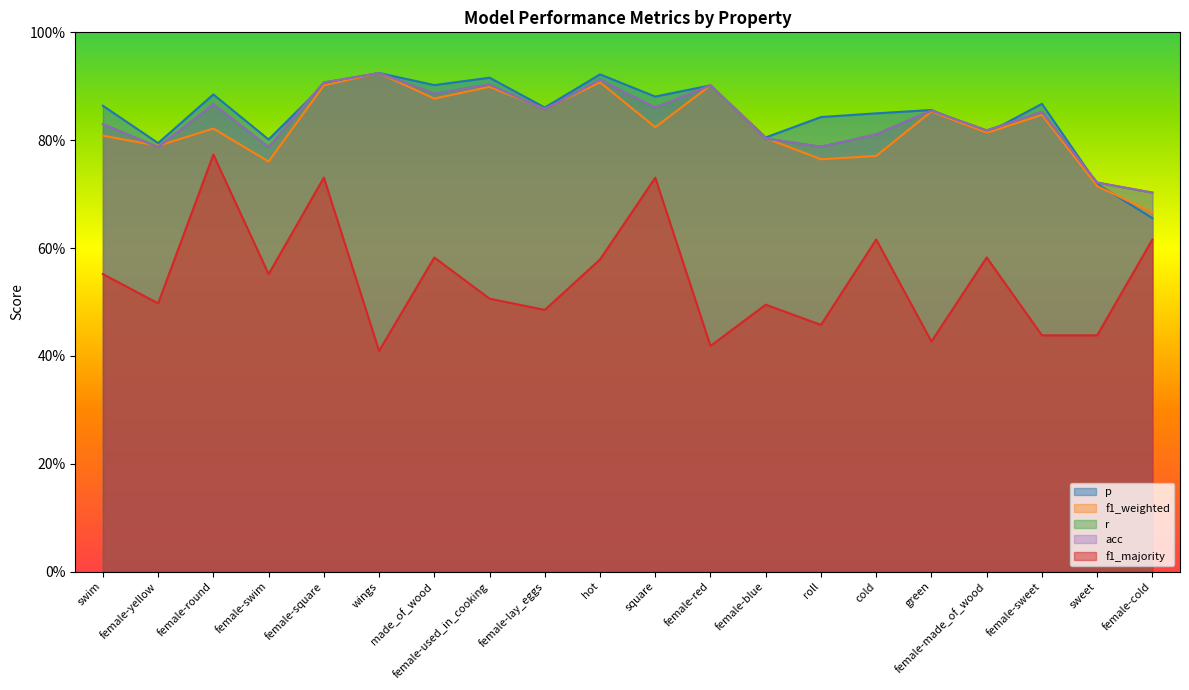

True or false: f1_majority and f1_weighted intersect in this chart.

False